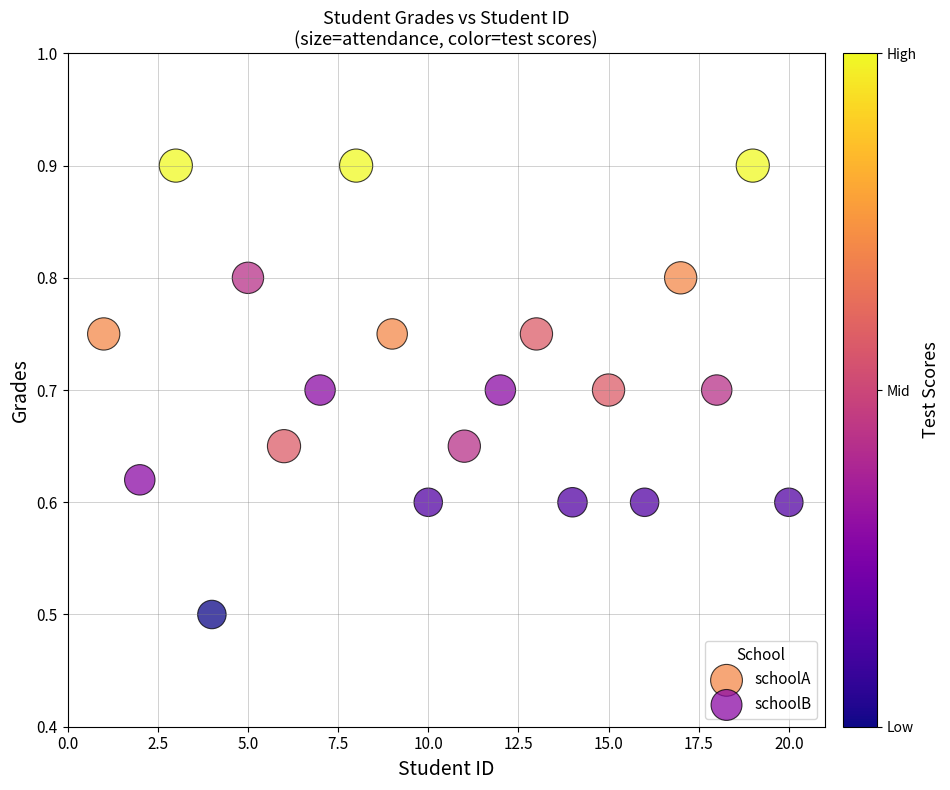

Which series has the widest spread of Y values?

schoolB